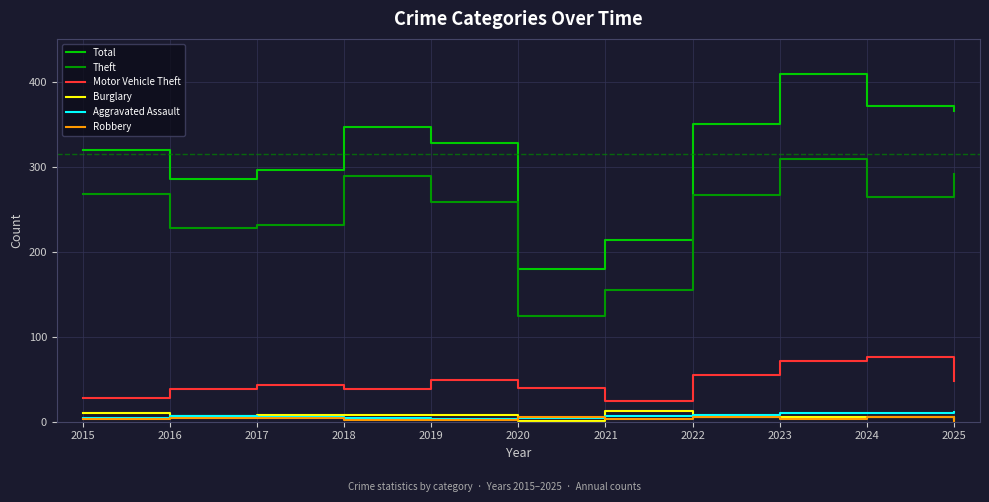

At which category does the chart reach its peak across all series?

2023